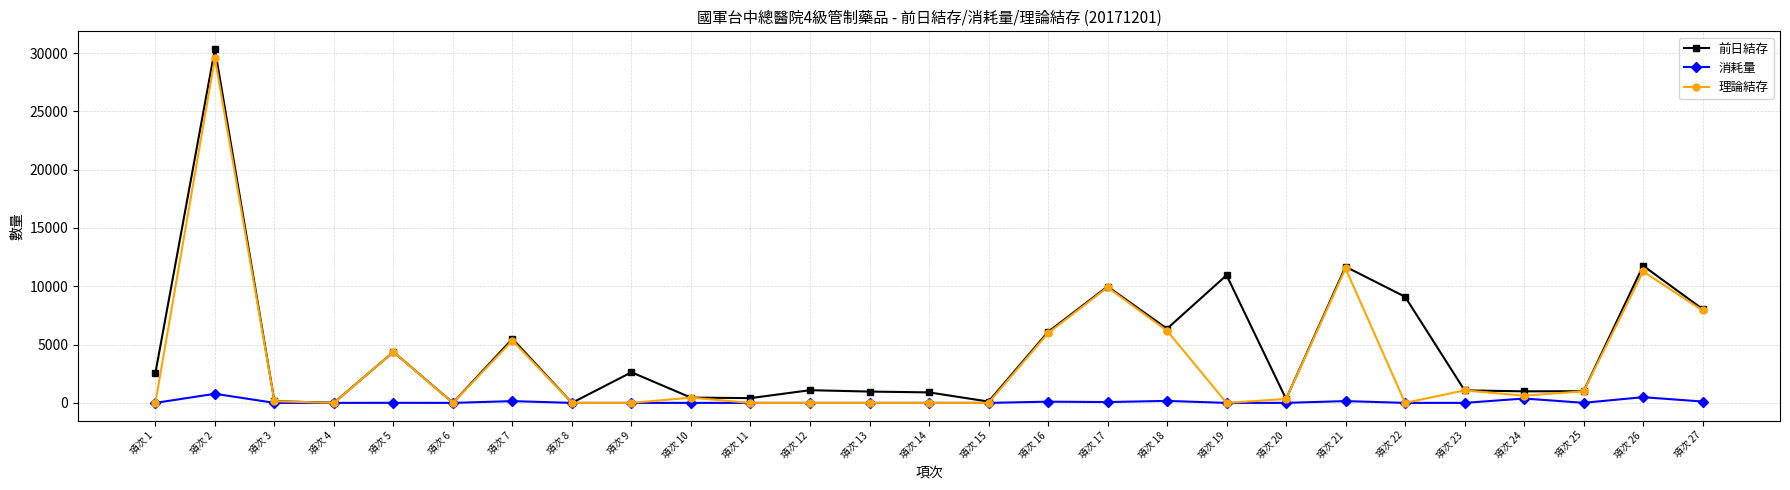

What is the difference between the 前日結存 values at 項次 6 and 項次 3?

137